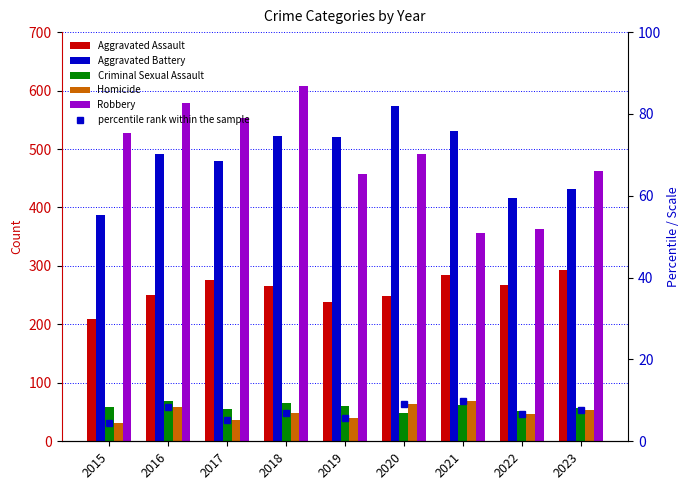

How many series are shown in this chart?

6